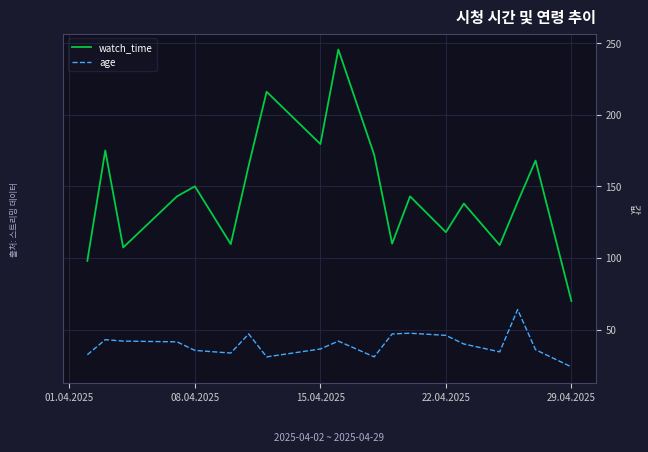

How many lines are shown in the chart?

2